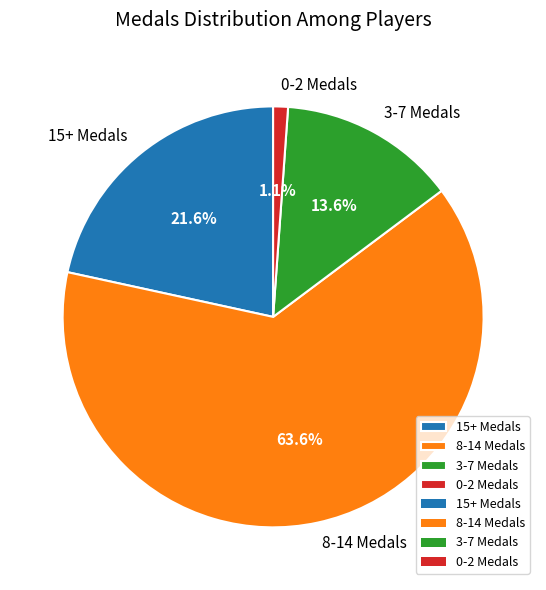

Is the sum of 0-2 Medals and 8-14 Medals greater than half?

Yes